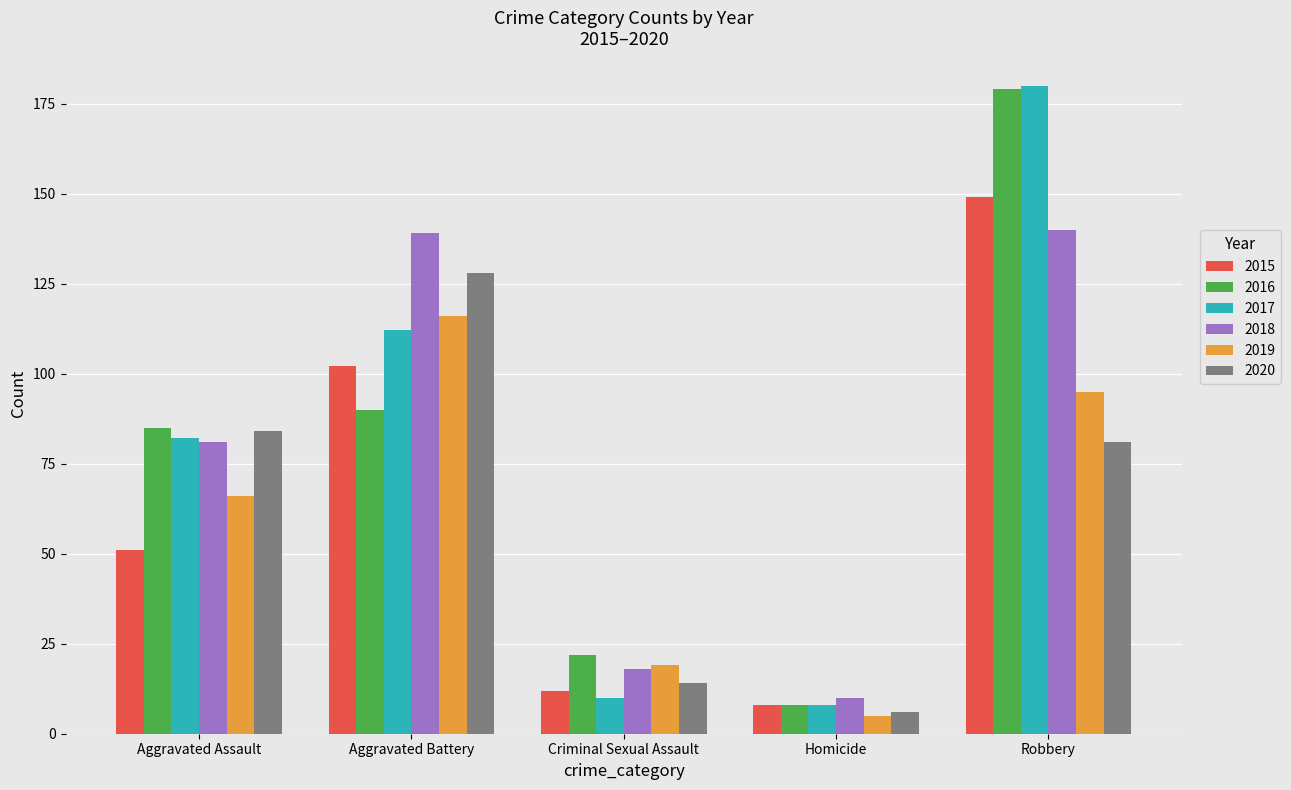

How many bars are there in each group?

6